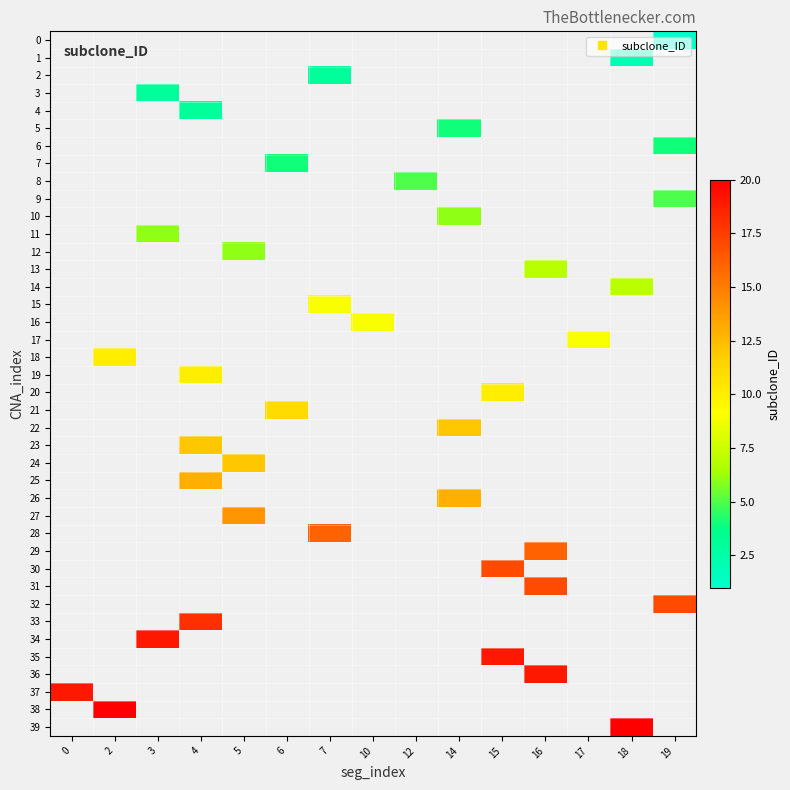

Which label corresponds to the smallest value in the chart?

19